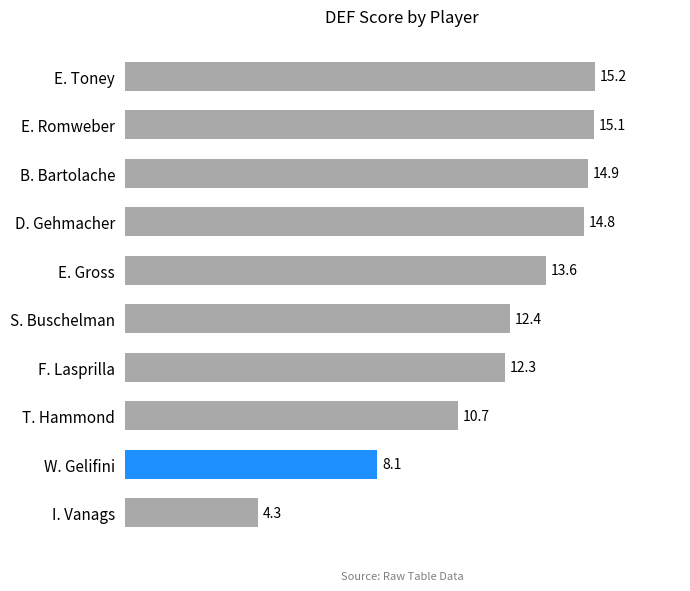

How many data points are above 13?

5